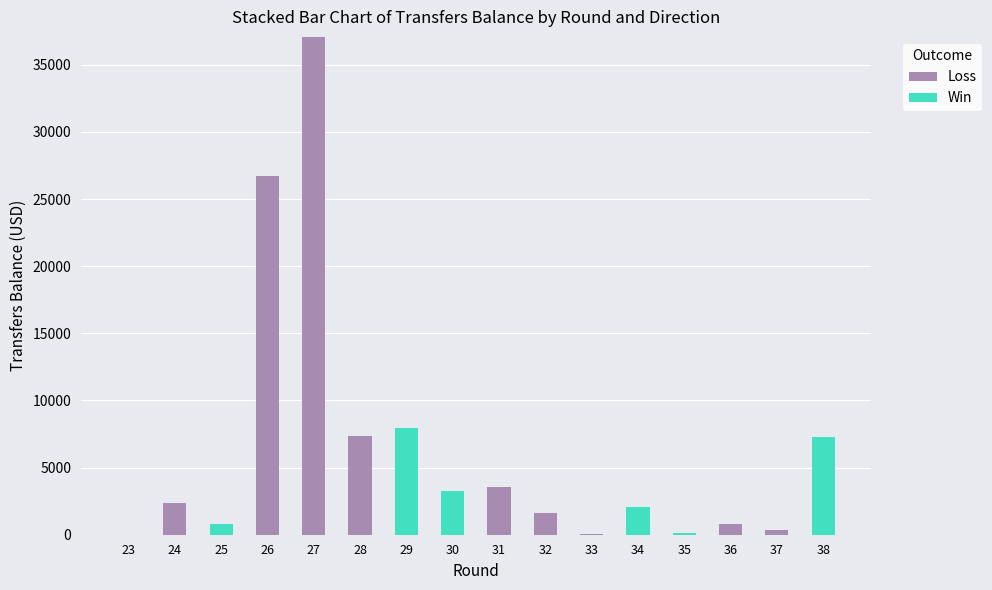

Is it true that Loss equals 40642 at 26?

False